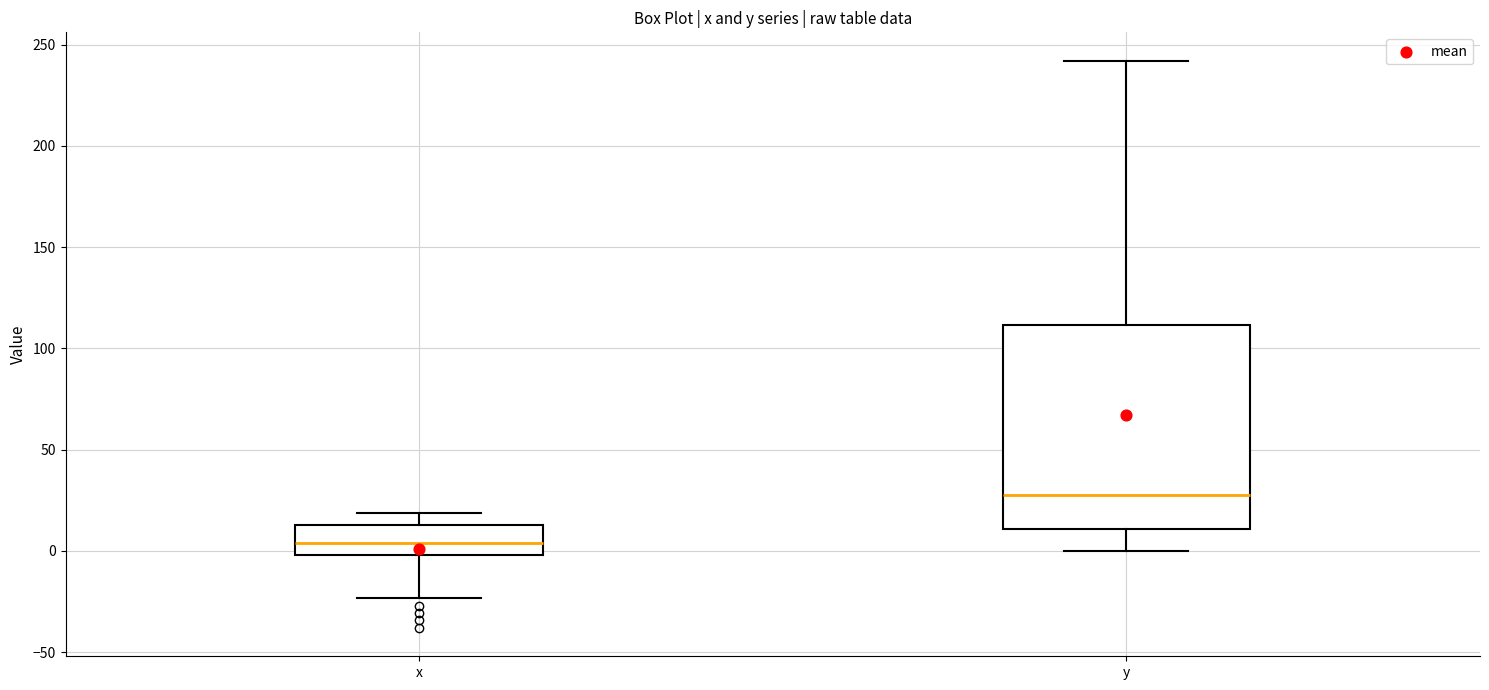

Reading left to right, read every box against the y-axis: the position of its median line, the range the box covers, and the ends of its whiskers. The values are not printed on the chart, so give them approximately, as read against the axis.

x: median 5, box 0 to 15, whiskers -25 to 20
y: median 25, box 10 to 110, whiskers 0 to 240